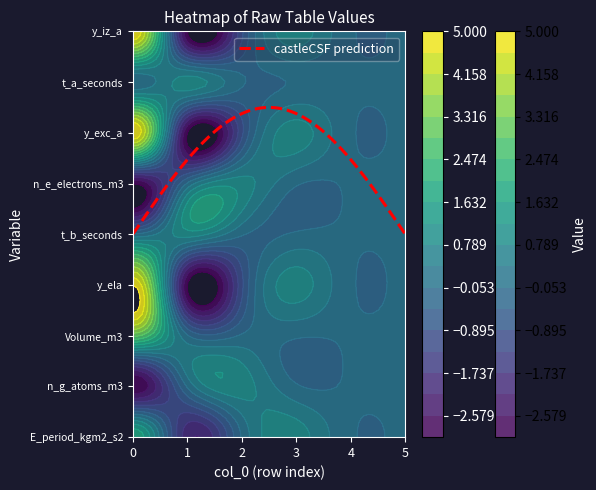

At which category is the sum across all series the highest?

E_period_kgm2_s2